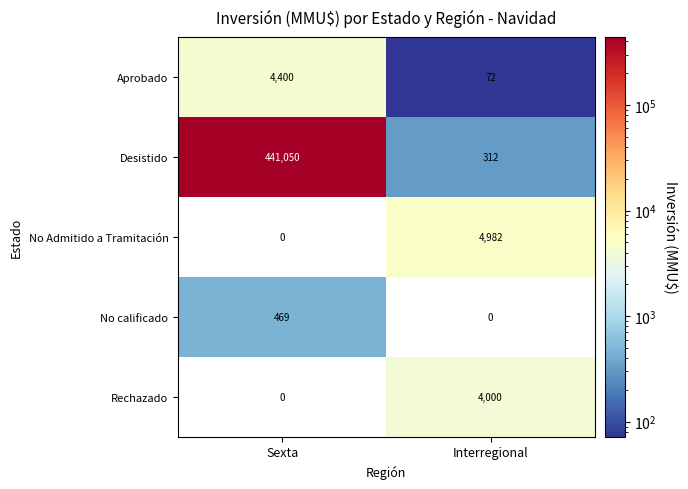

List the series in order of their peak value, highest first.

Desistido, No Admitido a Tramitación, Aprobado, Rechazado, No calificado